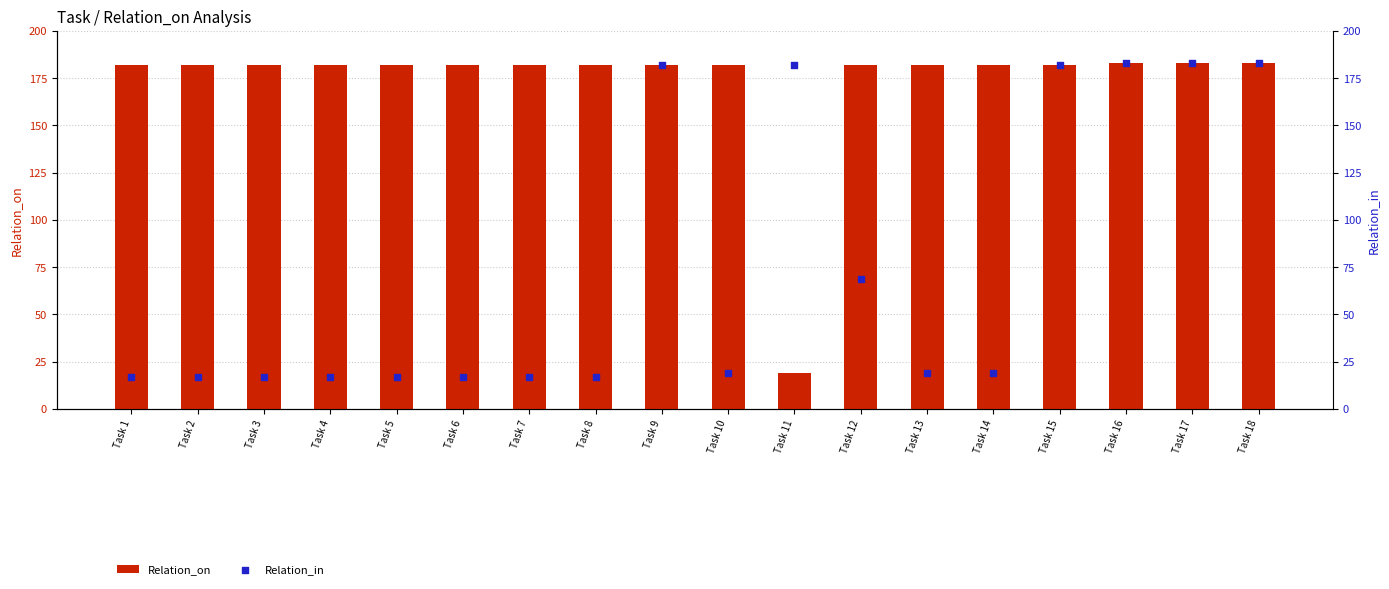

Which series reaches the maximum Y coordinate?

Relation_on